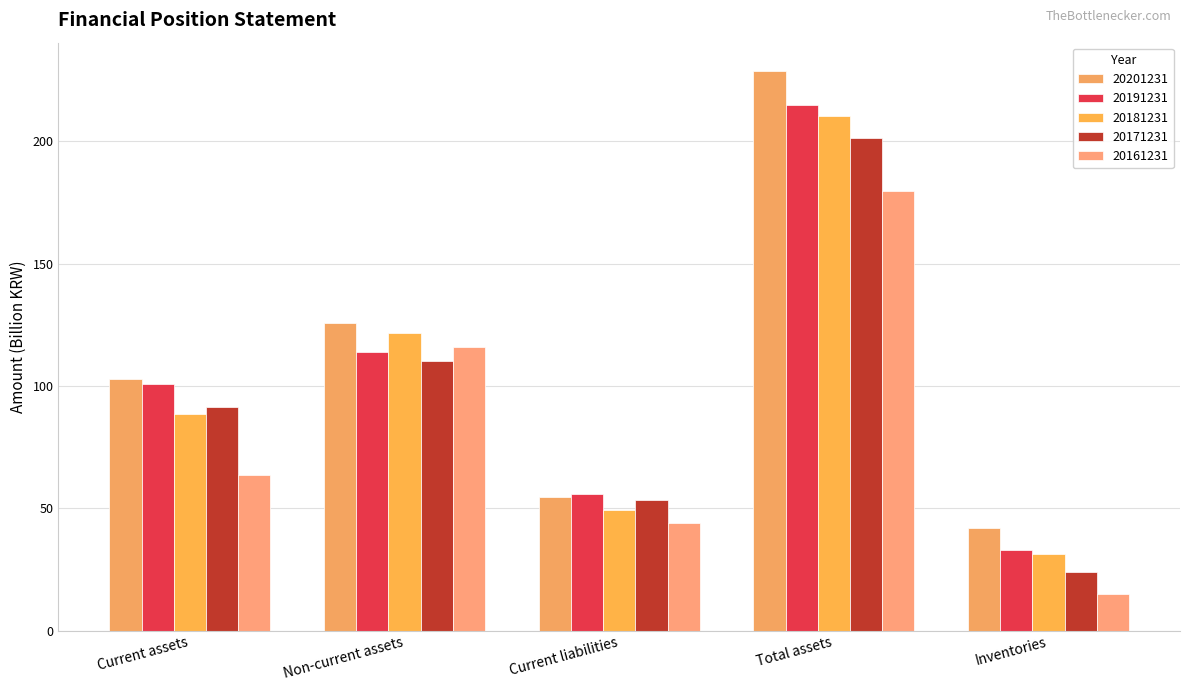

What is the sum of the 20161231 values at Non-current assets and Total assets?

295.6